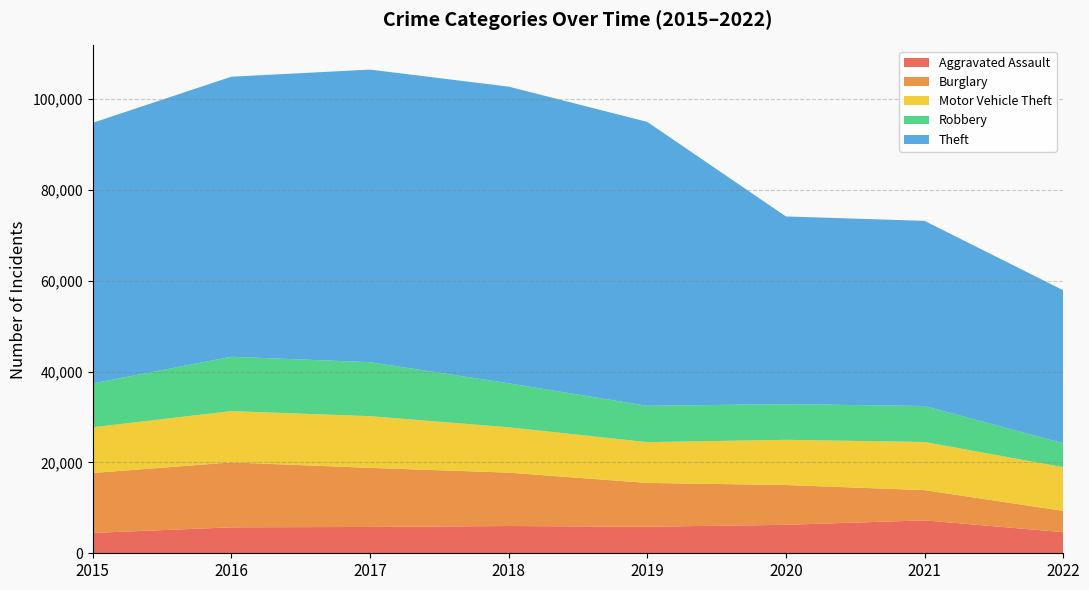

Reading left to right, what are all the values shown in this chart?

Aggravated Assault: 4480	5712	5793	6001	5840	6263	7242	4645
Burglary: 13184	14289	13001	11746	9639	8754	6654	4689
Motor Vehicle Theft: 10068	11286	11380	9983	8978	9953	10592	9612
Robbery: 9638	11960	11880	9679	7994	7855	7920	5276
Theft: 57348	61618	64380	65281	62478	41296	40742	33658